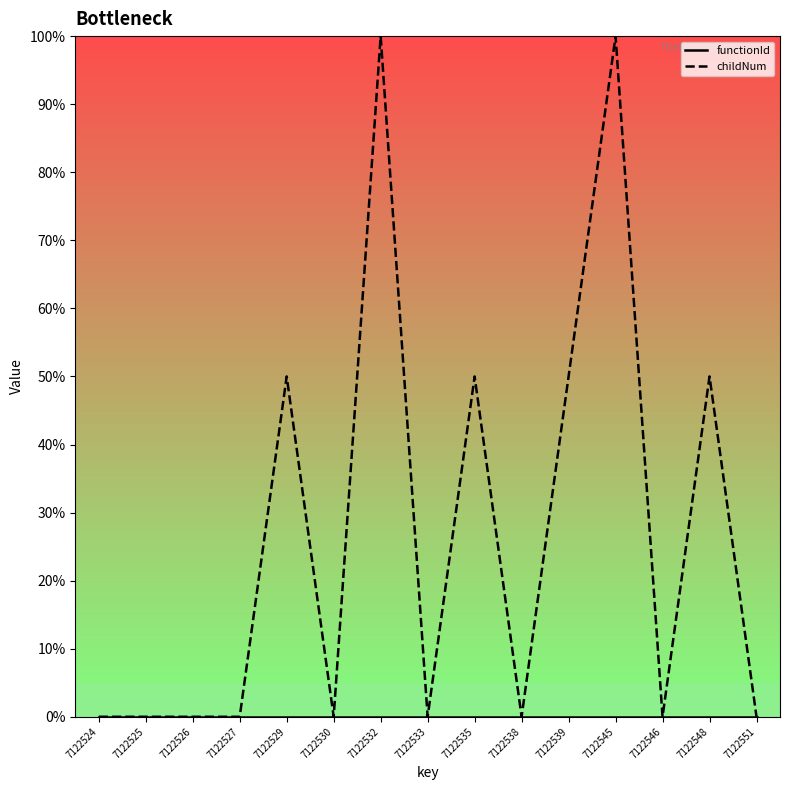

Rank the categories by childNum value from lowest to highest.

7122524, 7122525, 7122526, 7122527, 7122530, 7122533, 7122538, 7122546, 7122551, 7122529, 7122535, 7122539, 7122548, 7122532, 7122545